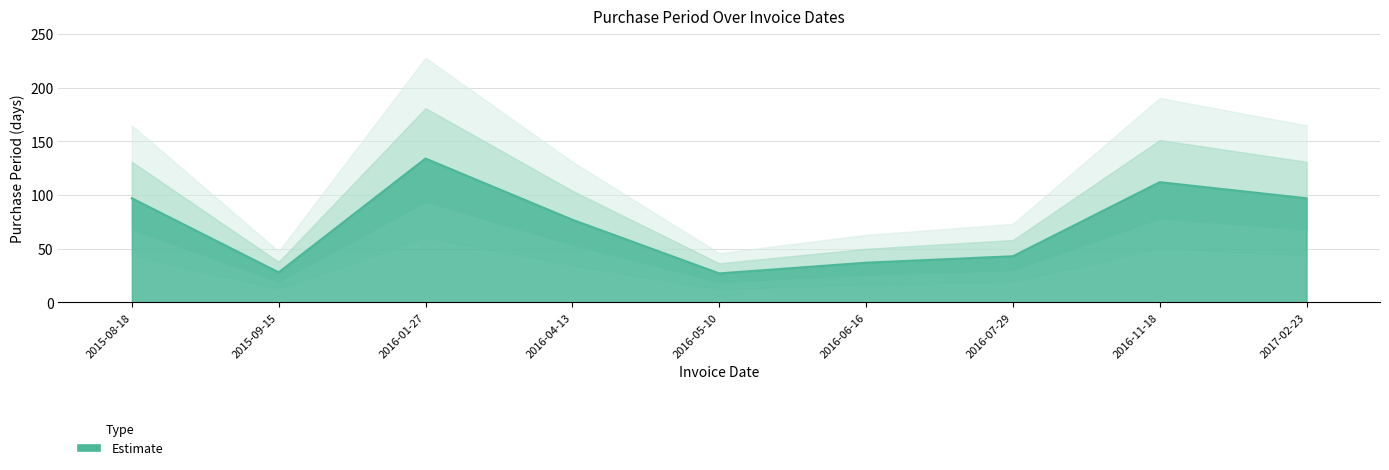

Rank the categories by value from lowest to highest.

2016-05-10, 2015-09-15, 2016-06-16, 2016-07-29, 2016-04-13, 2015-08-18, 2017-02-23, 2016-11-18, 2016-01-27